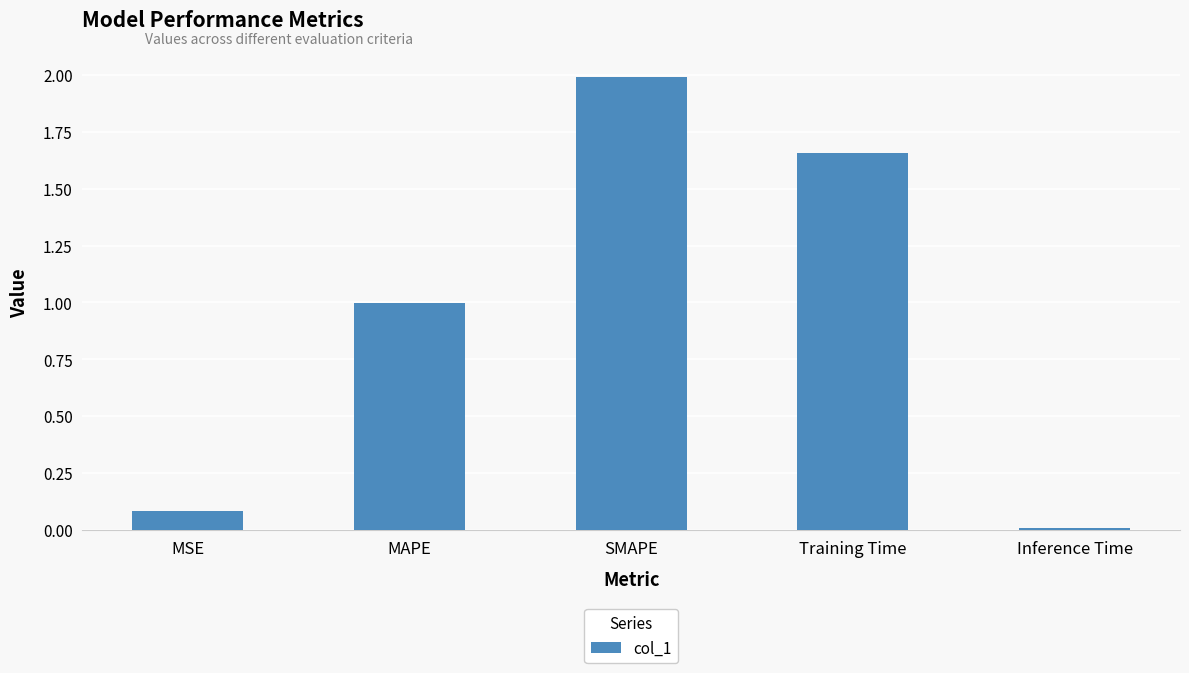

List the labels in order of value, smallest first.

Inference Time, MSE, MAPE, Training Time, SMAPE